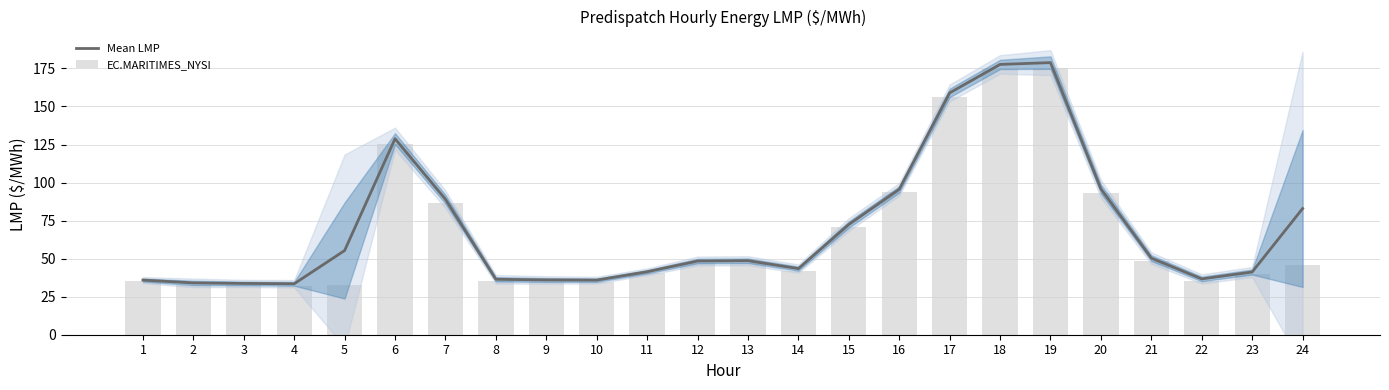

At how many categories does at least one series exceed 43?

14